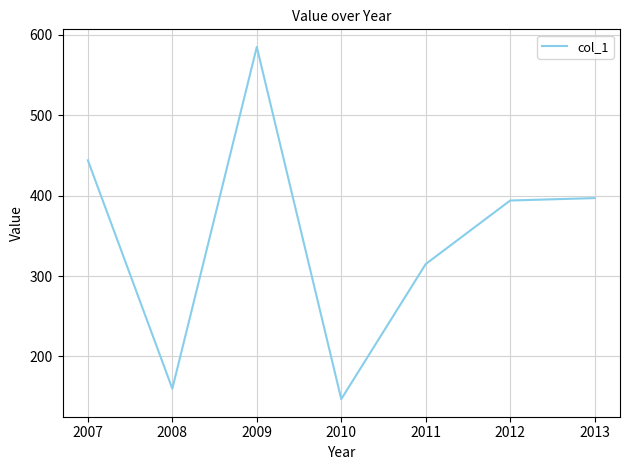

How many categories are shown in the chart?

7